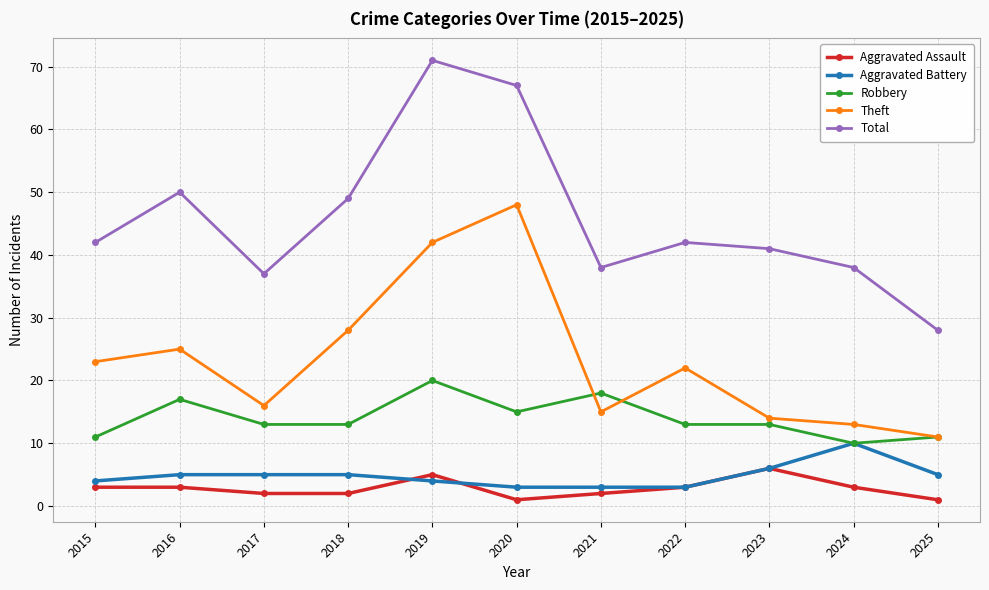

How many lines are shown in the chart?

5